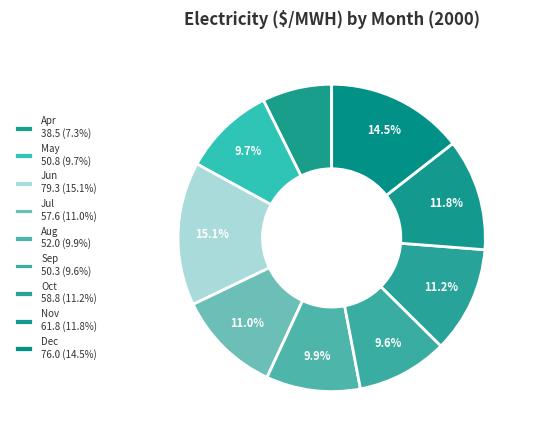

The May slice represents 17% of the pie. True or false?

False